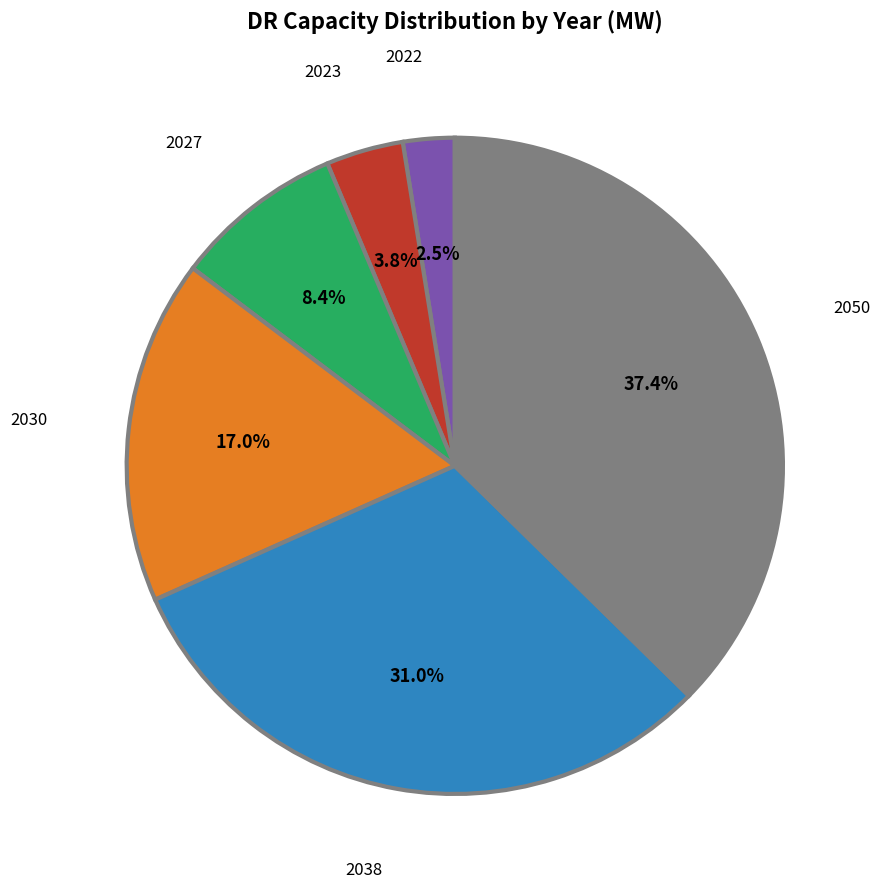

Is there a majority slice in this chart?

No